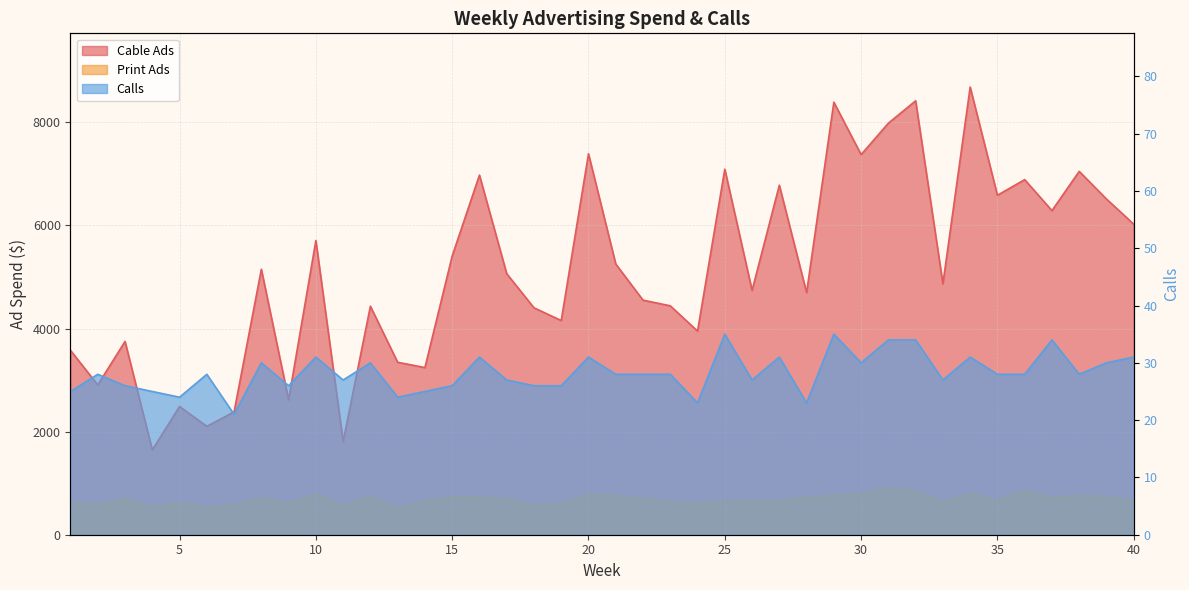

What is the maximum value for Cable Ads?

8684.6